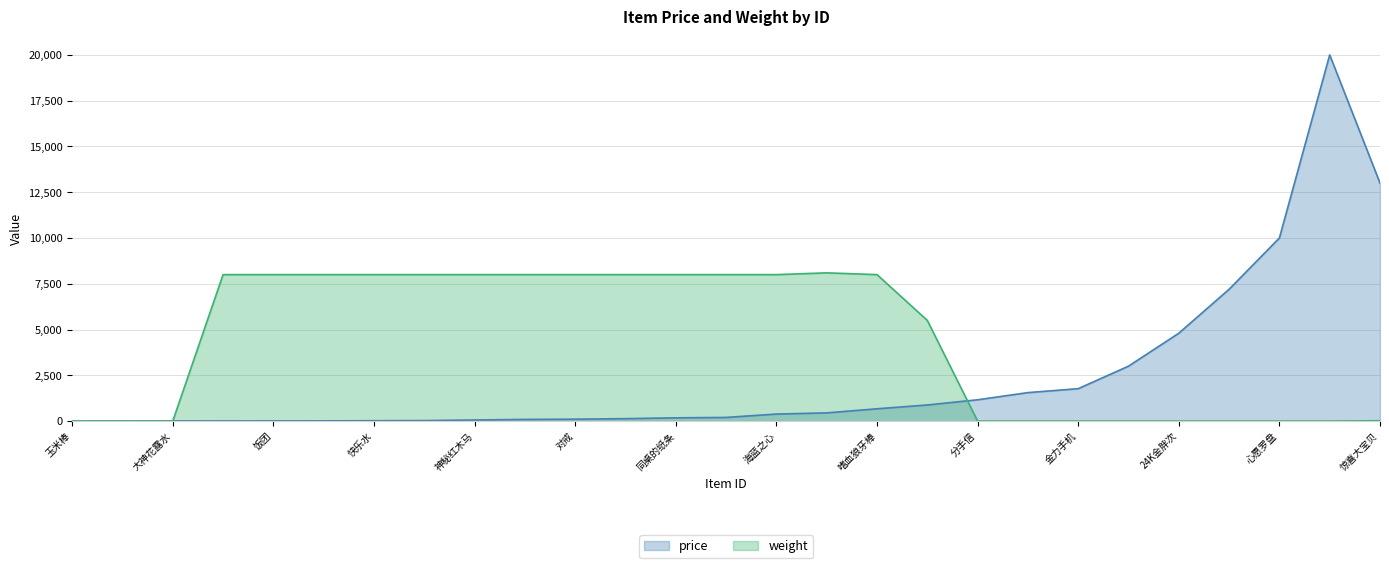

Which series has the largest range (max minus min)?

price